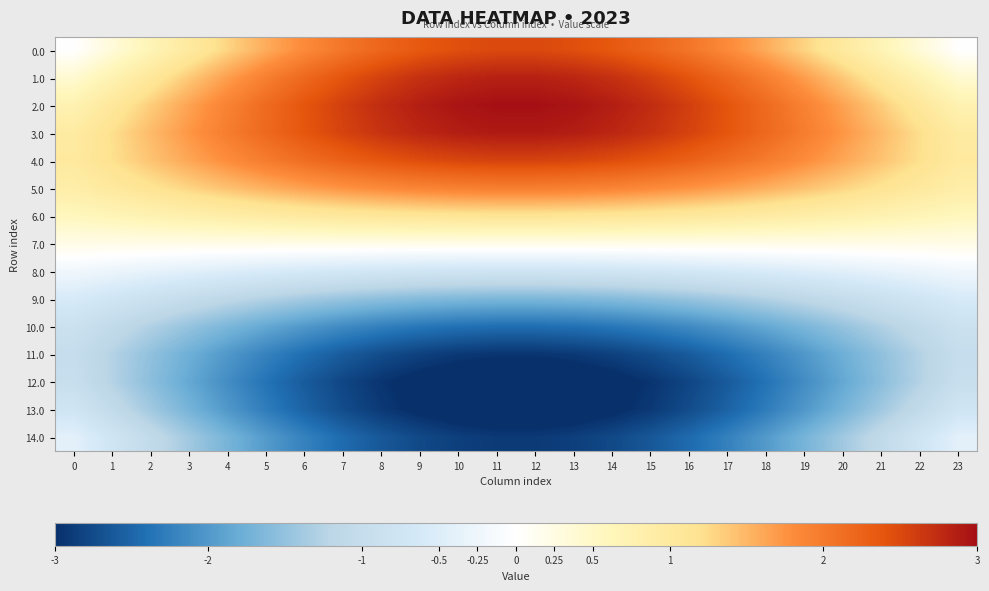

Which series has the largest total across all categories?

3.0